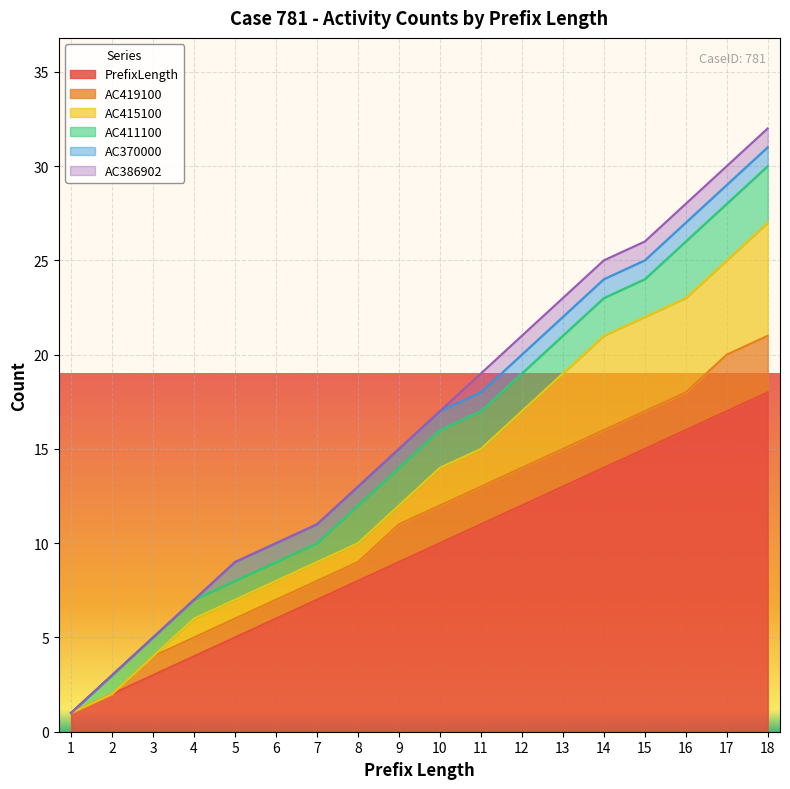

At which label does PrefixLength reach its peak?

18